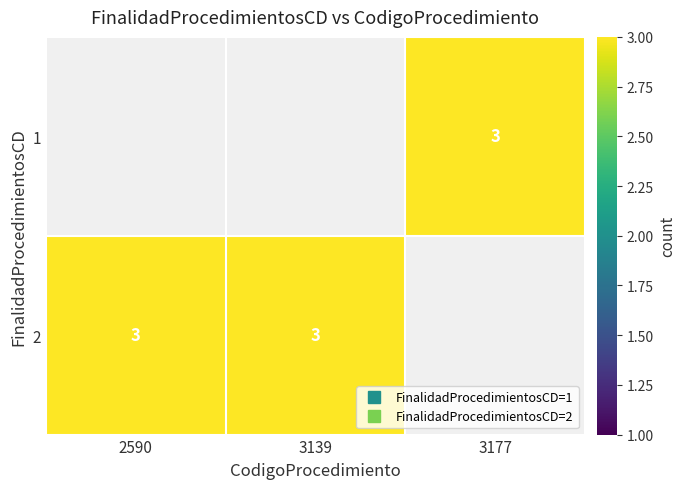

Where is 2 nearest to the value 3?

2590